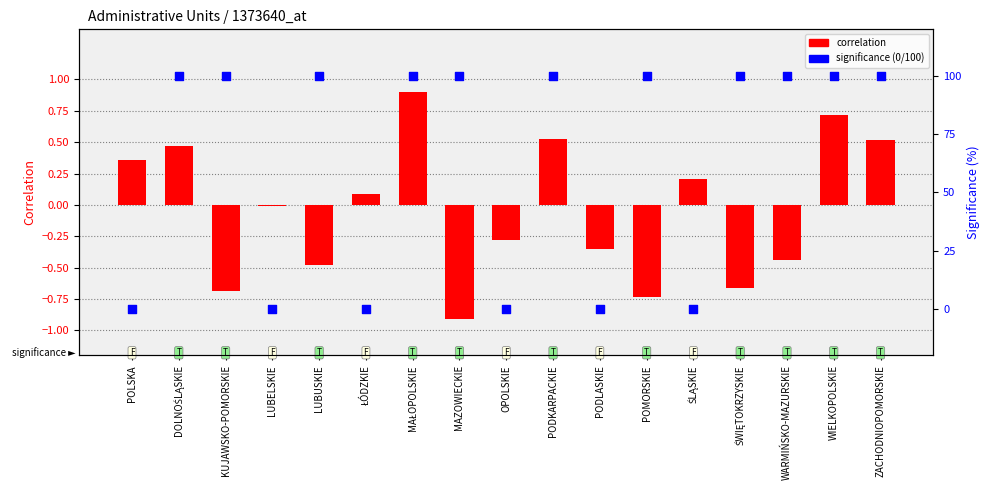

Which series contains the lowest Y value?

correlation